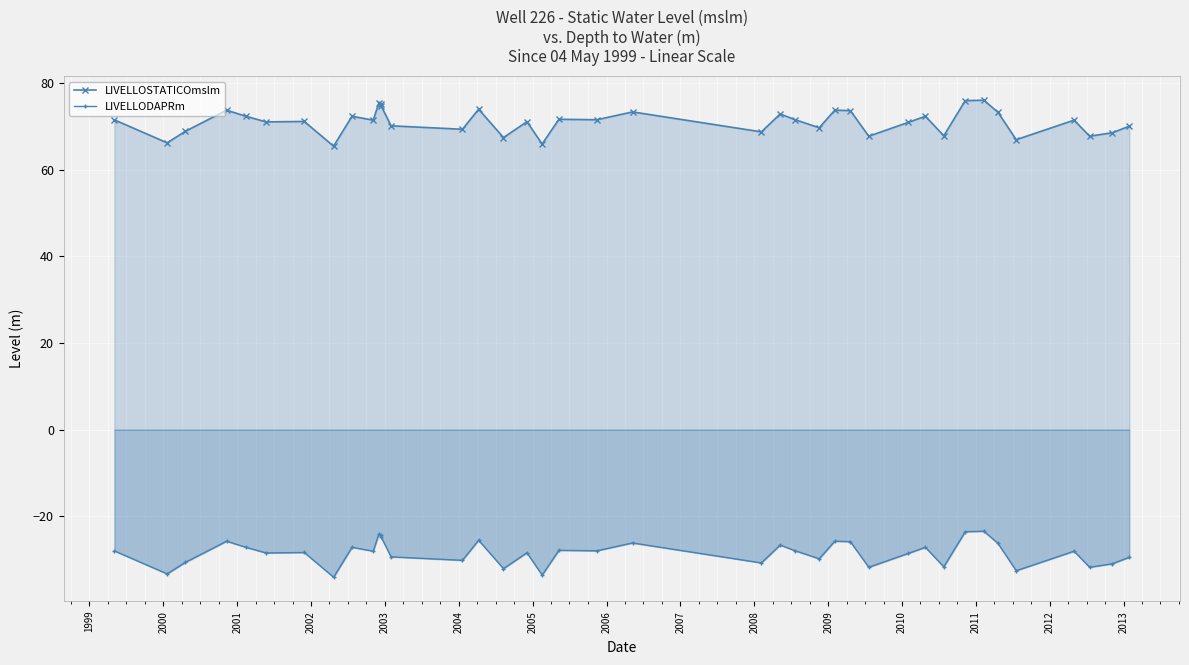

Which series has the largest total across all categories?

LIVELLOSTATICOmslm